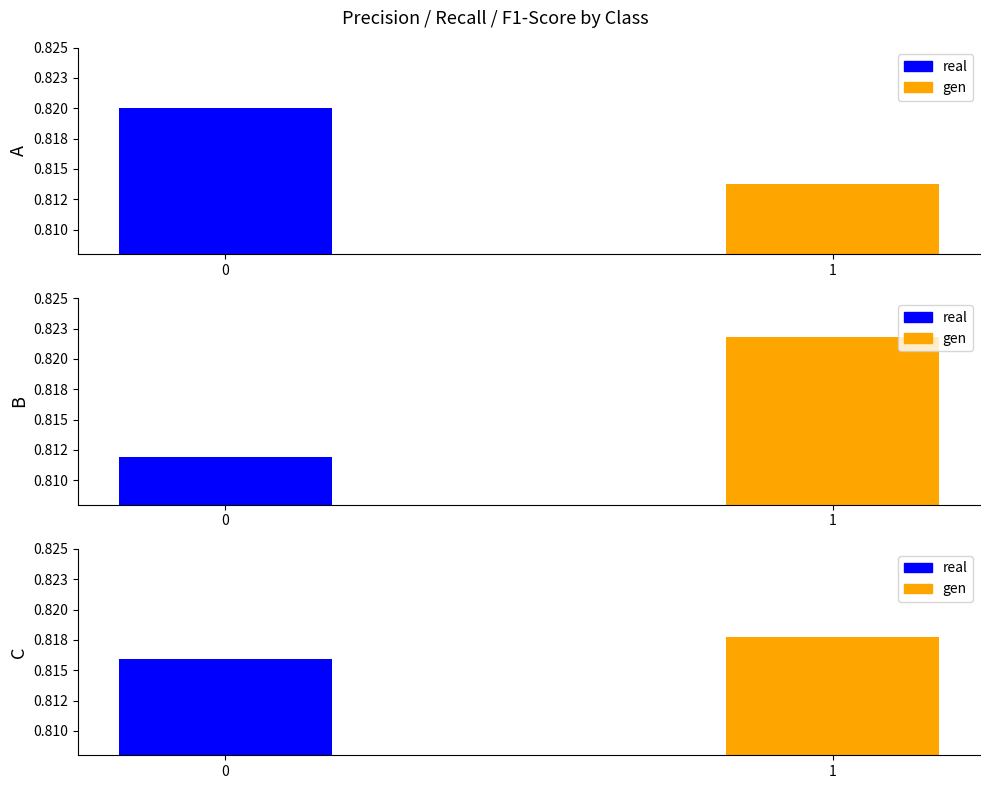

Which series has the largest range (max minus min)?

recall